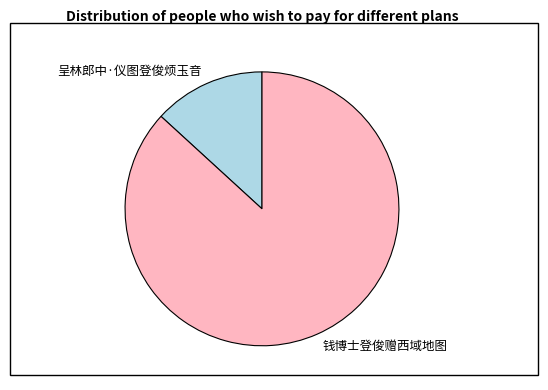

Which slice is the largest?

钱博士登俊赠西域地图